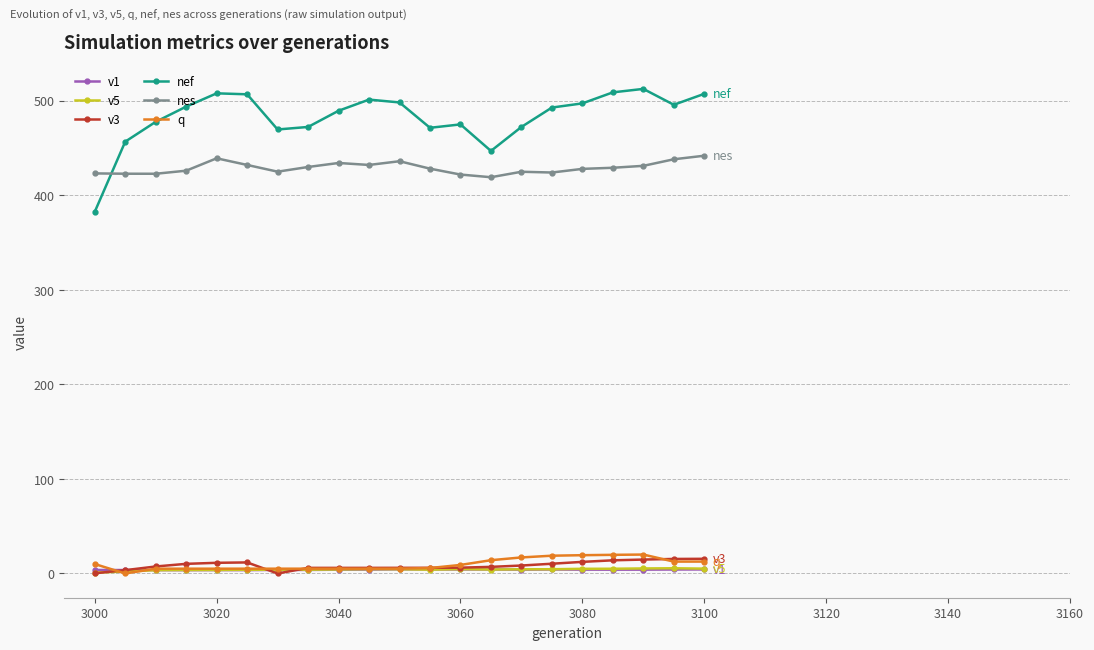

Which series has the largest range (max minus min)?

nef